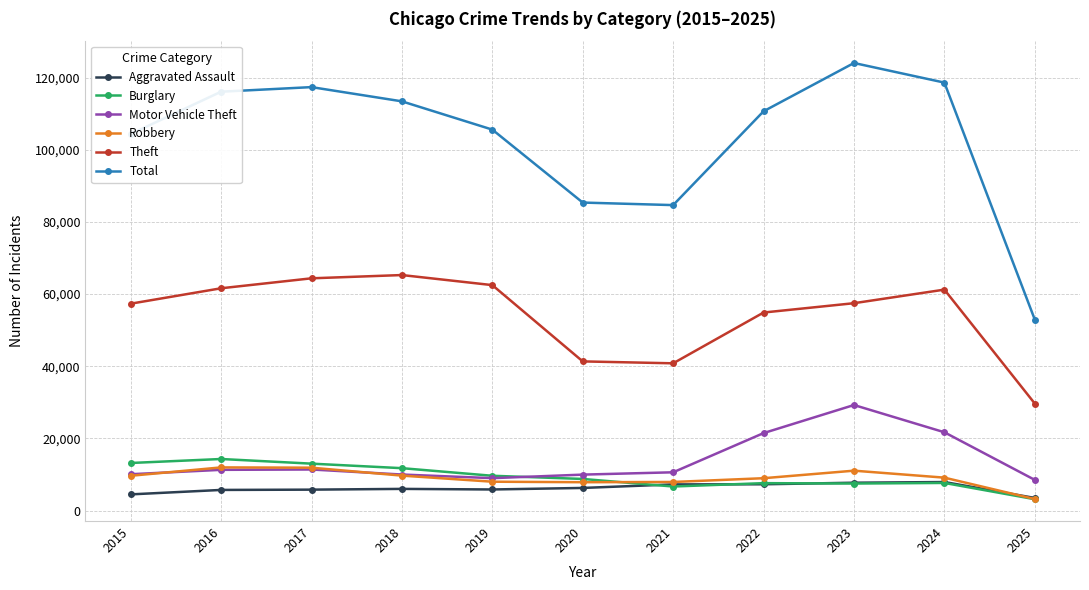

How many data points in Total are less than 110695?

5